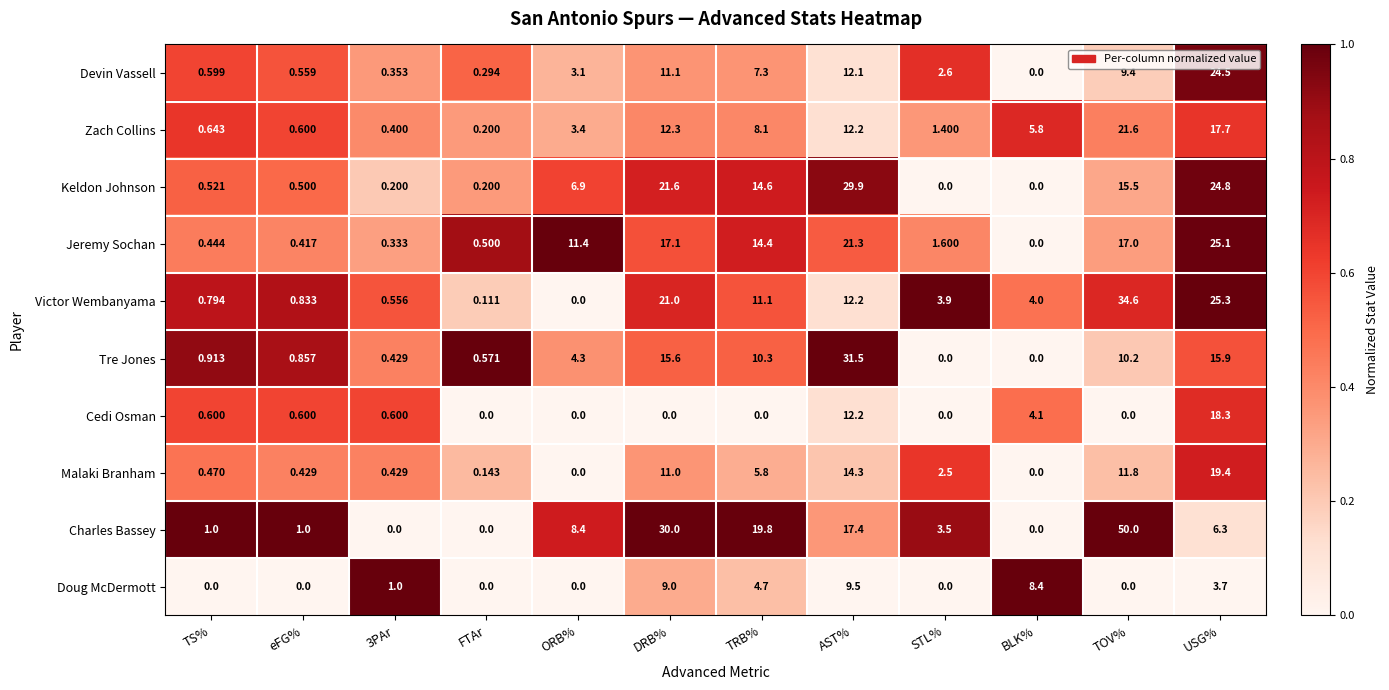

How many distinct data groups are displayed?

10